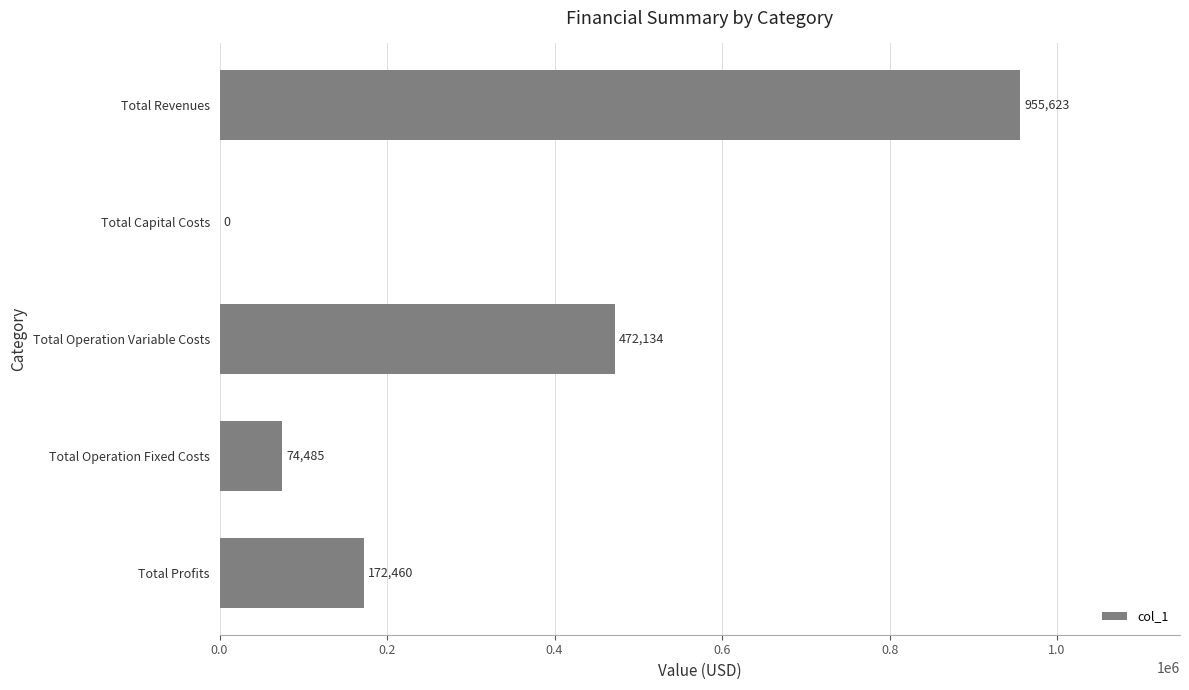

Are the bars horizontal?

Yes